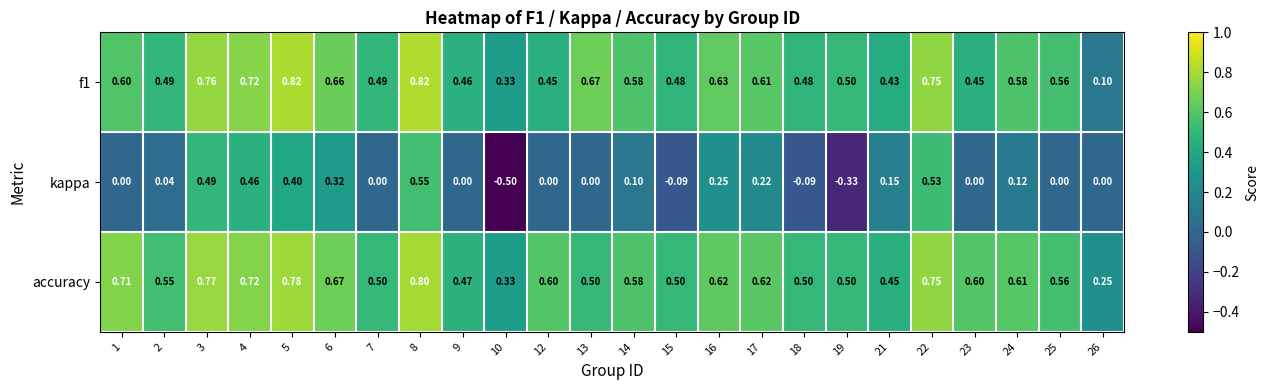

Which series has the largest range (max minus min)?

kappa